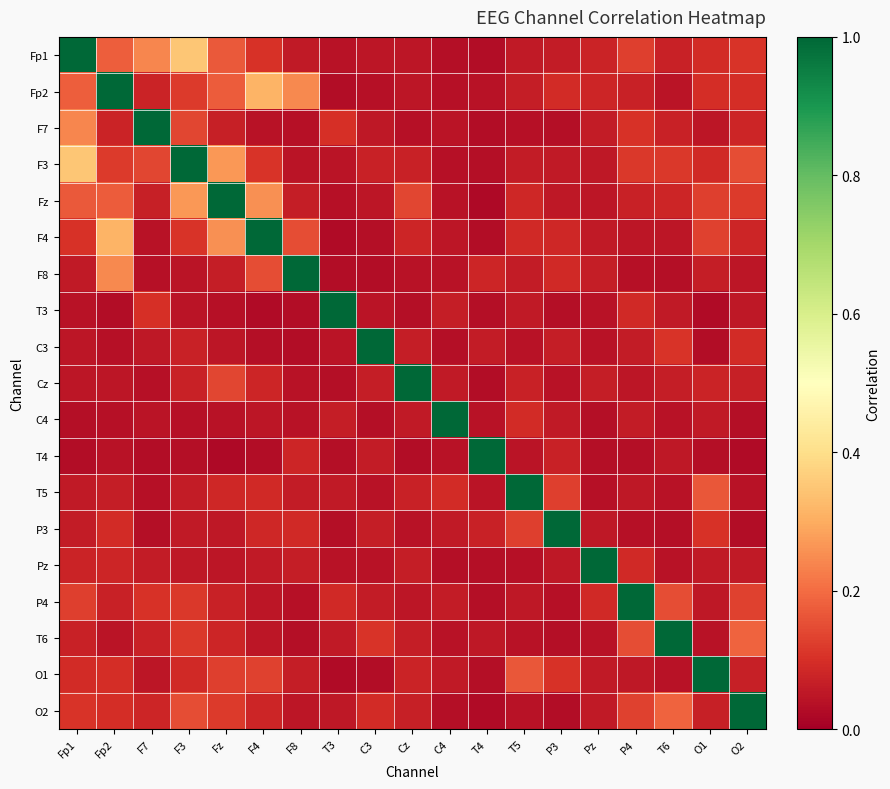

At how many categories does at least one series exceed 0?

19